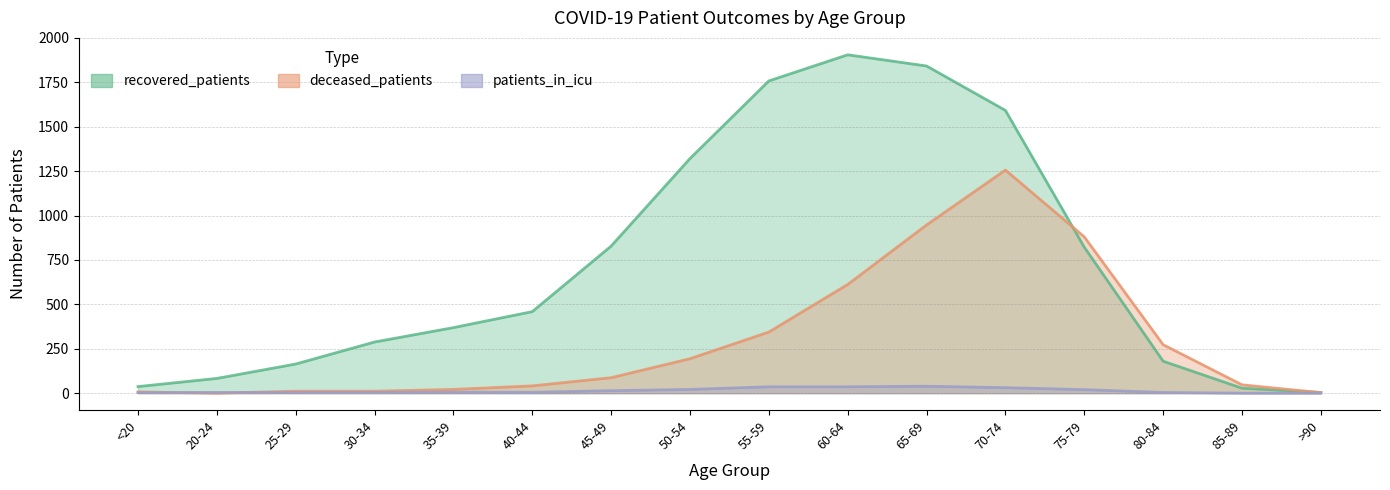

At which category does the chart reach its minimum across all series?

20-24